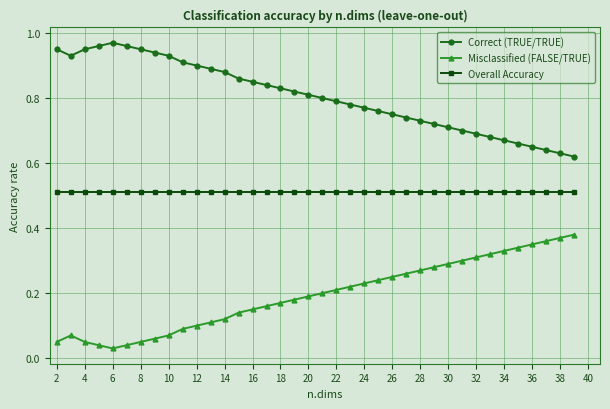

What is the maximum value for Overall Accuracy?

0.5